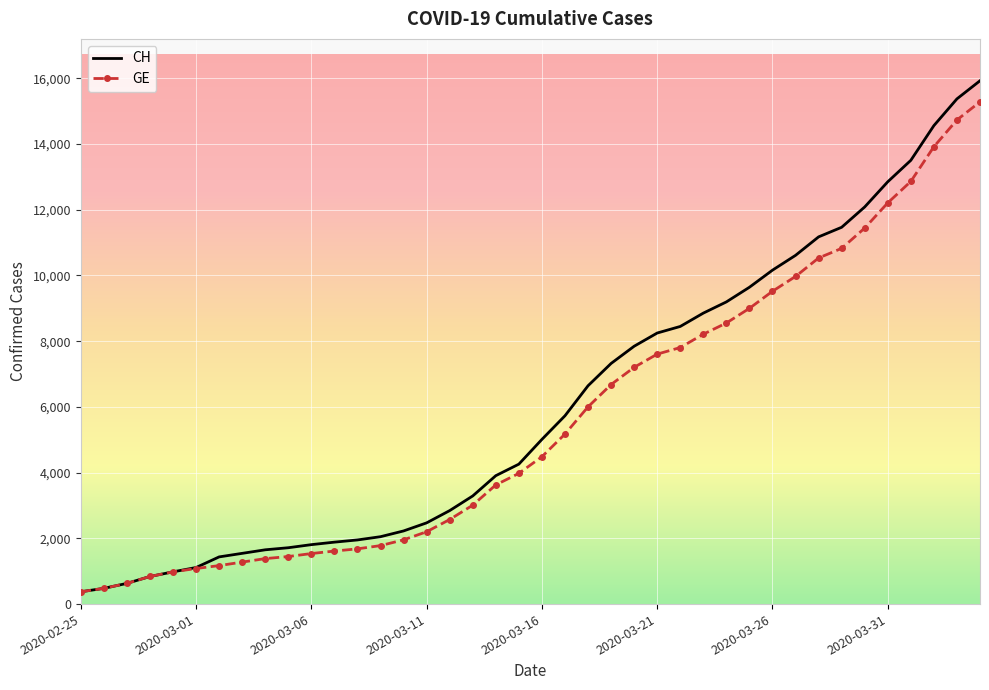

What is the greatest value displayed?

15926